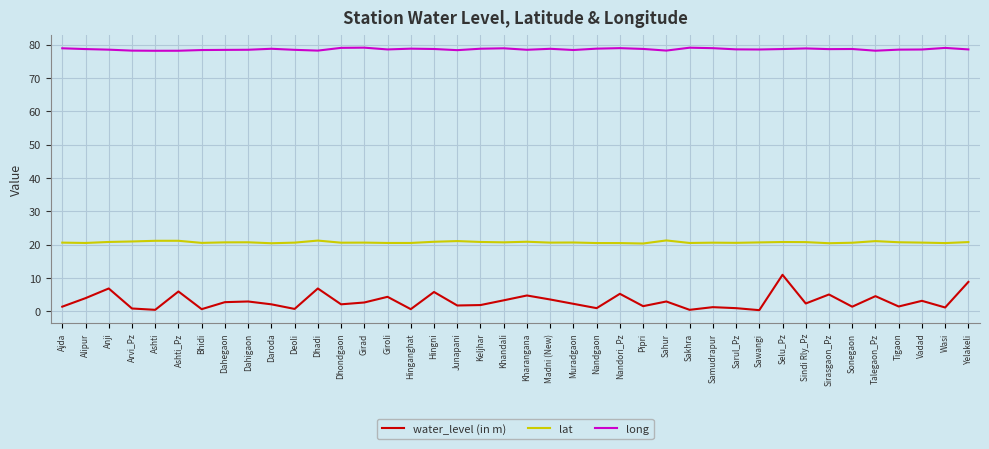

True or false: water_level (in m) and lat cross at least once.

False